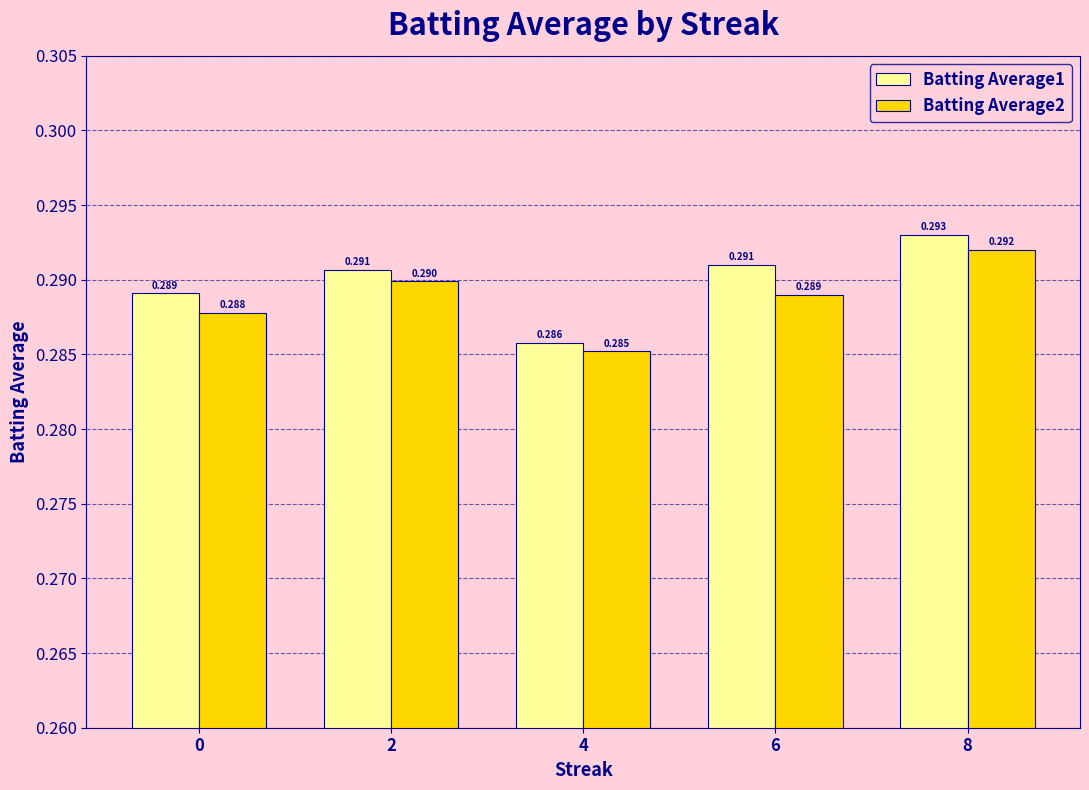

What is the value of the Batting Average1 bar at the 5th from the left?

0.3